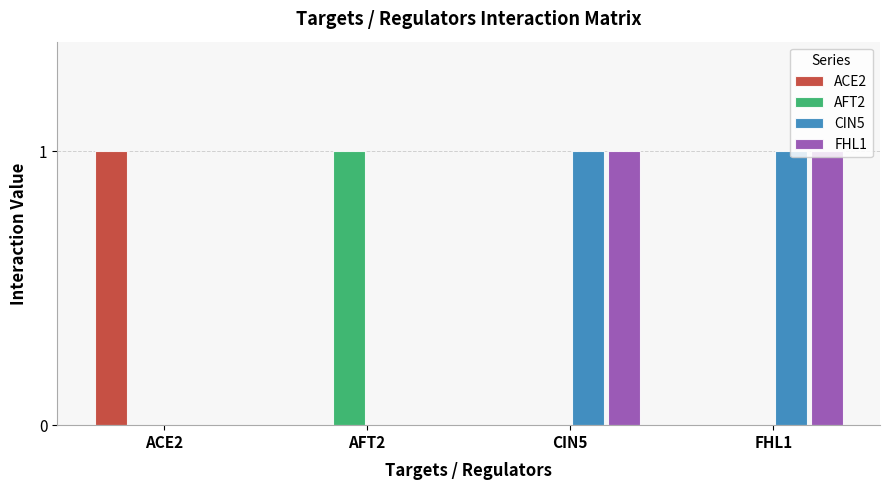

True or false: ACE2 has a value of 0 at FHL1.

True